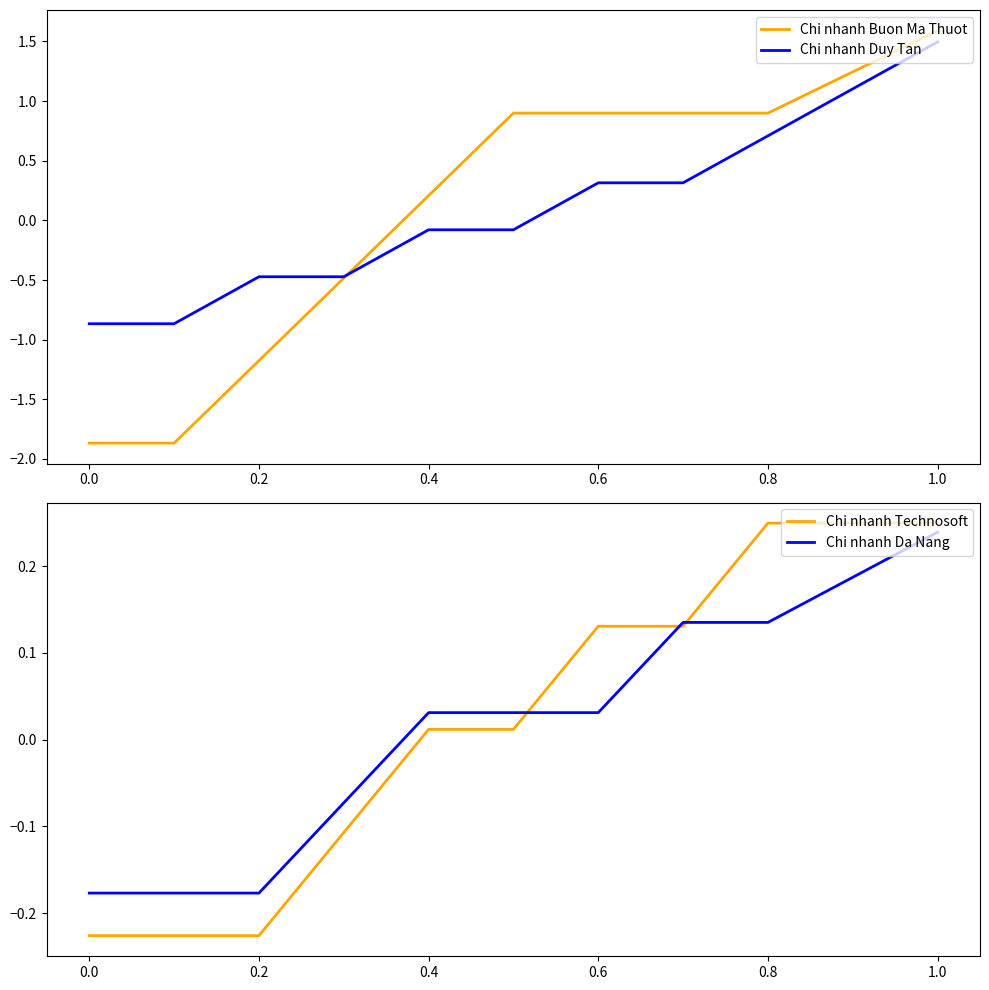

List the series in order of their overall mean, highest first.

Chi nhanh Technosoft, Chi nhanh Da Nang, Chi nhanh Duy Tan, Chi nhanh Buon Ma Thuot